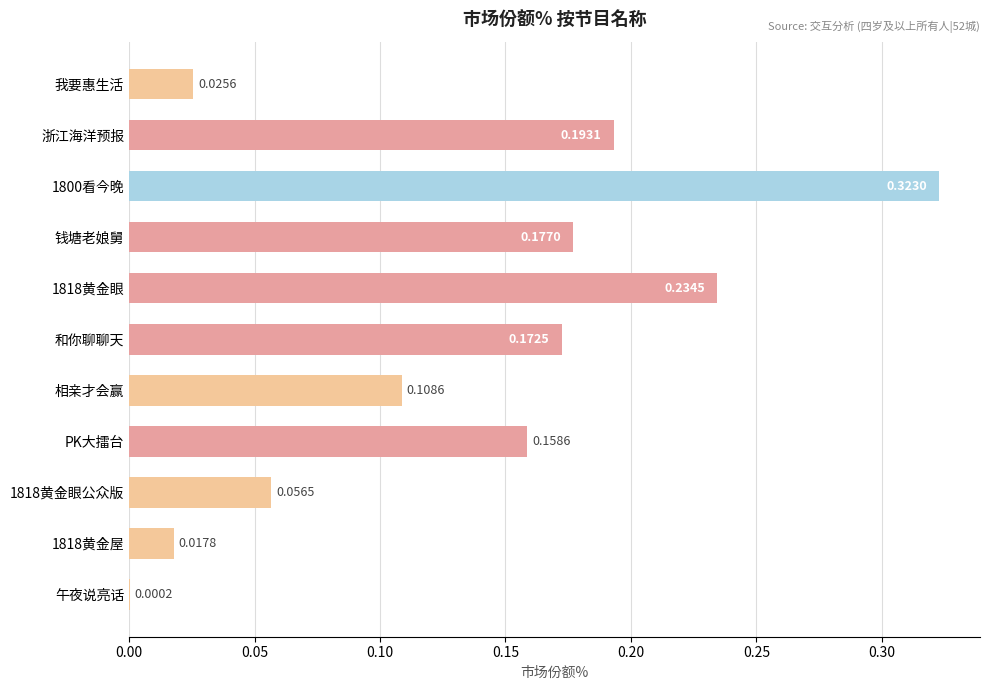

Are the bars horizontal?

Yes